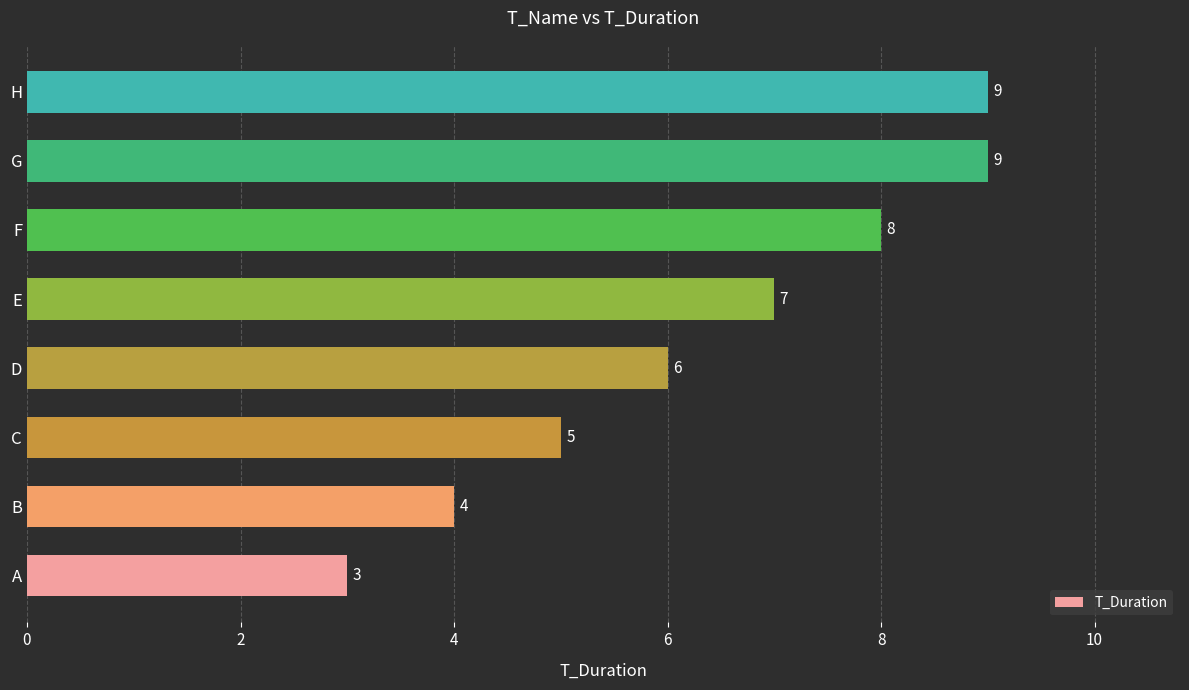

How many values are between 5 and 9?

6